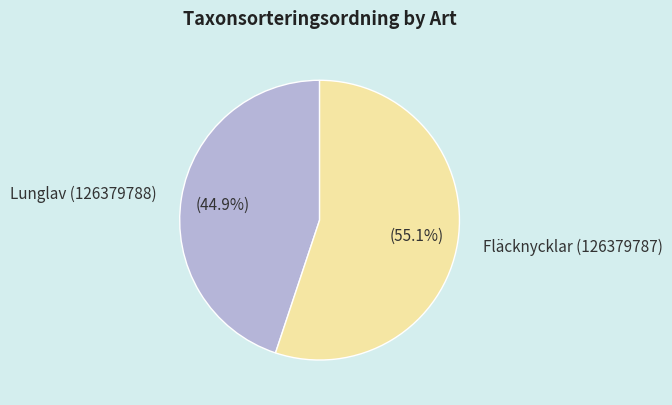

What is the ratio of the value at Lunglav (126379788) to the value at Fläcknycklar (126379787)?

0.8